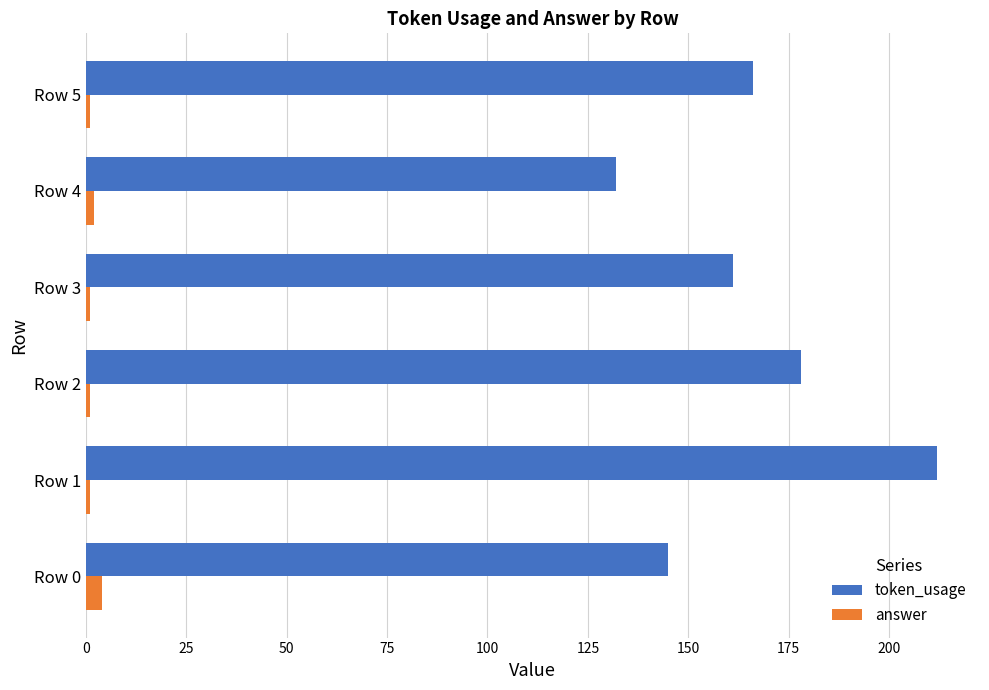

What is the greatest value displayed?

212